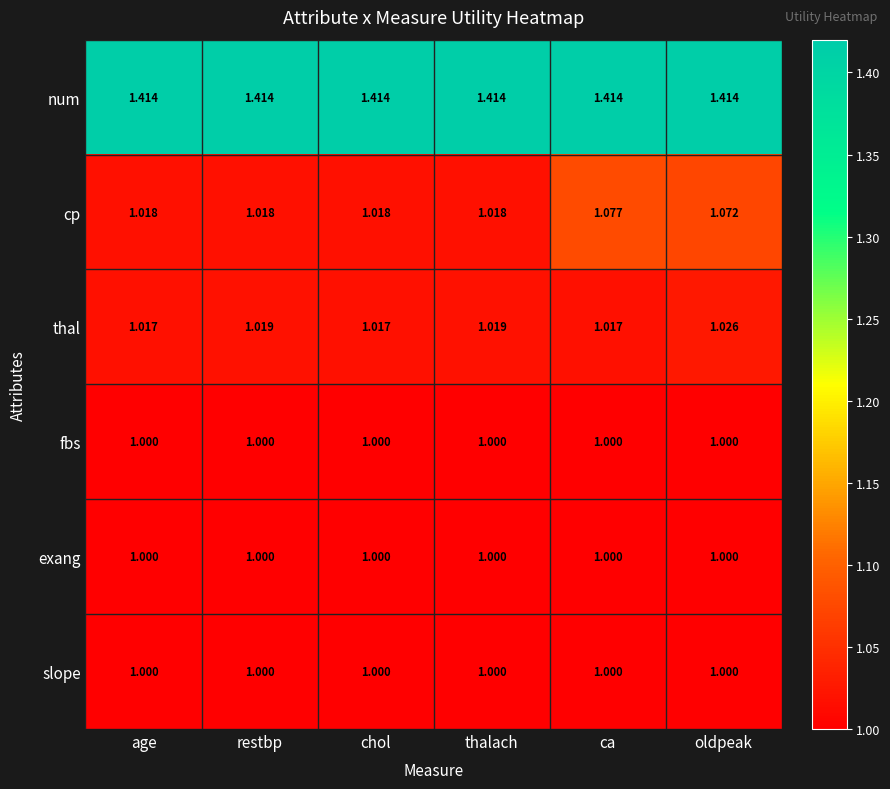

Between thalach and oldpeak, which series saw the biggest shift?

cp